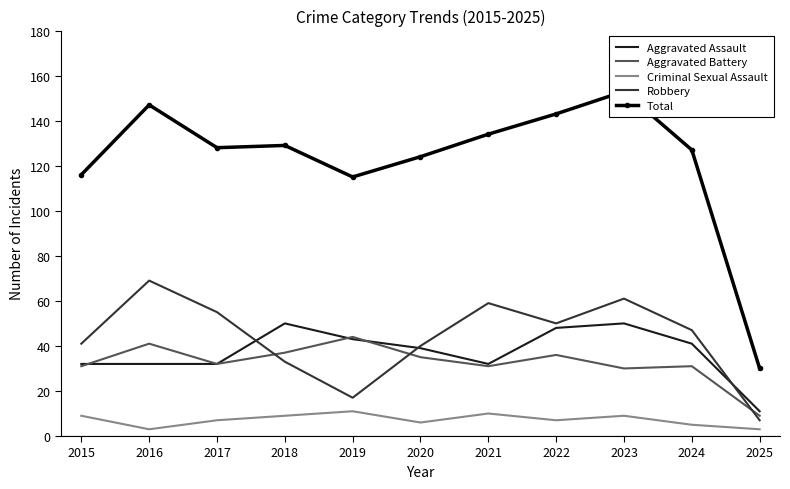

What is the minimum value for Criminal Sexual Assault?

3